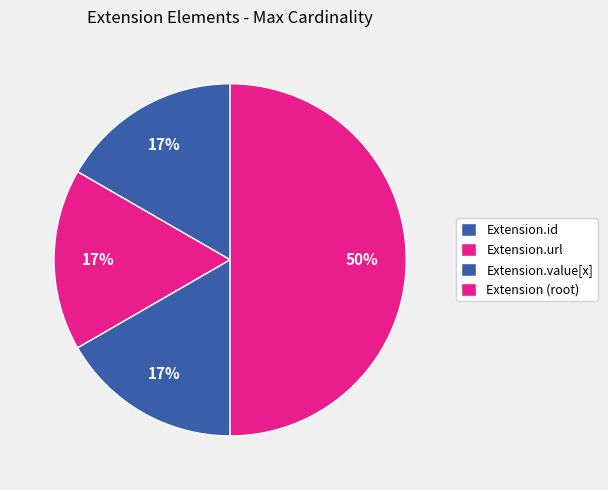

How many segments does this pie chart have?

4